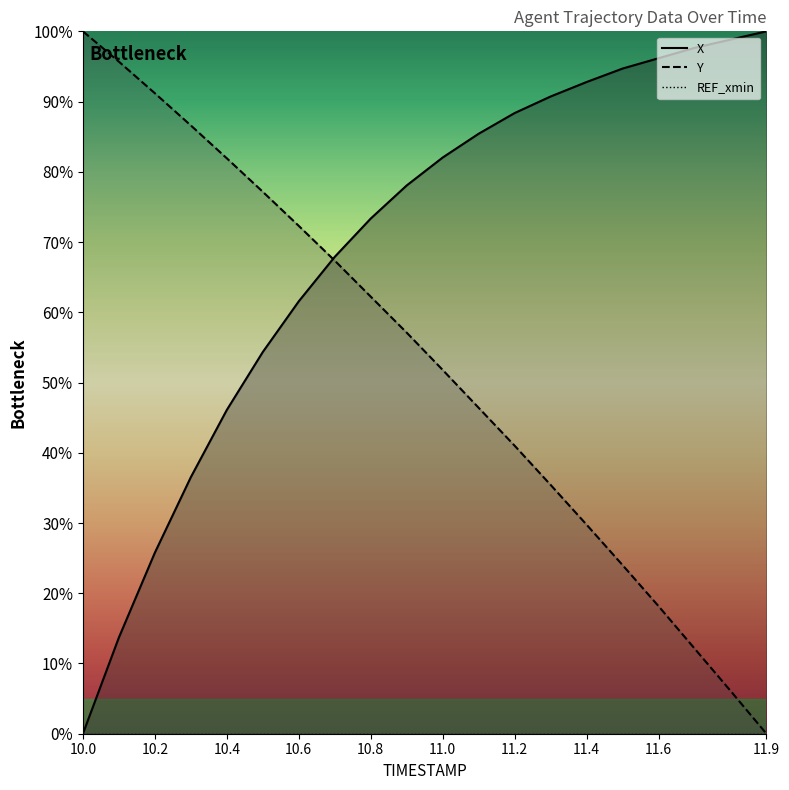

Is this an area chart (filled region under the line)?

No